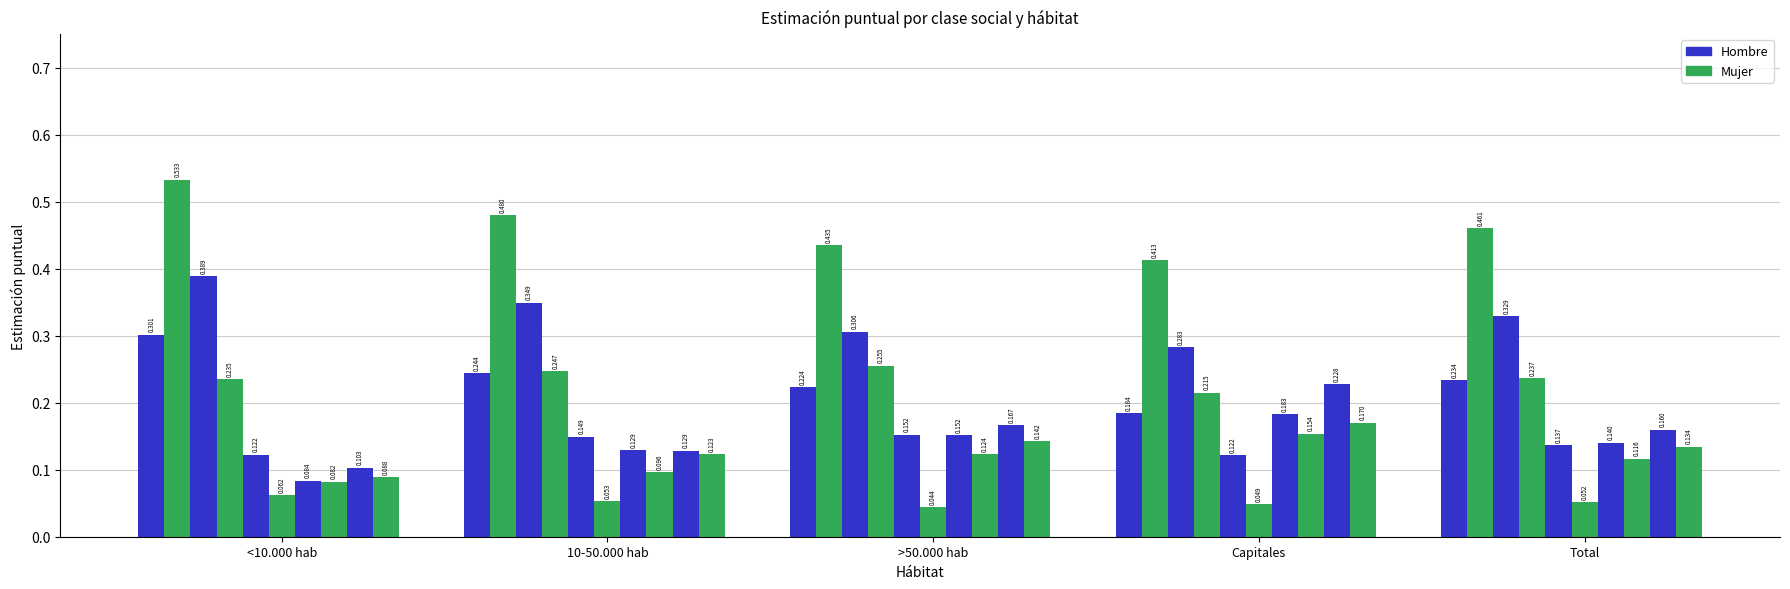

The value of Hombre at <10.000 hab is 0.2. True or false?

False